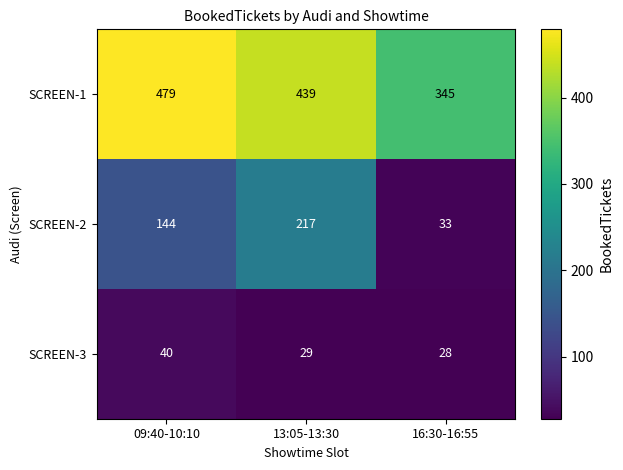

How many distinct data groups are displayed?

3